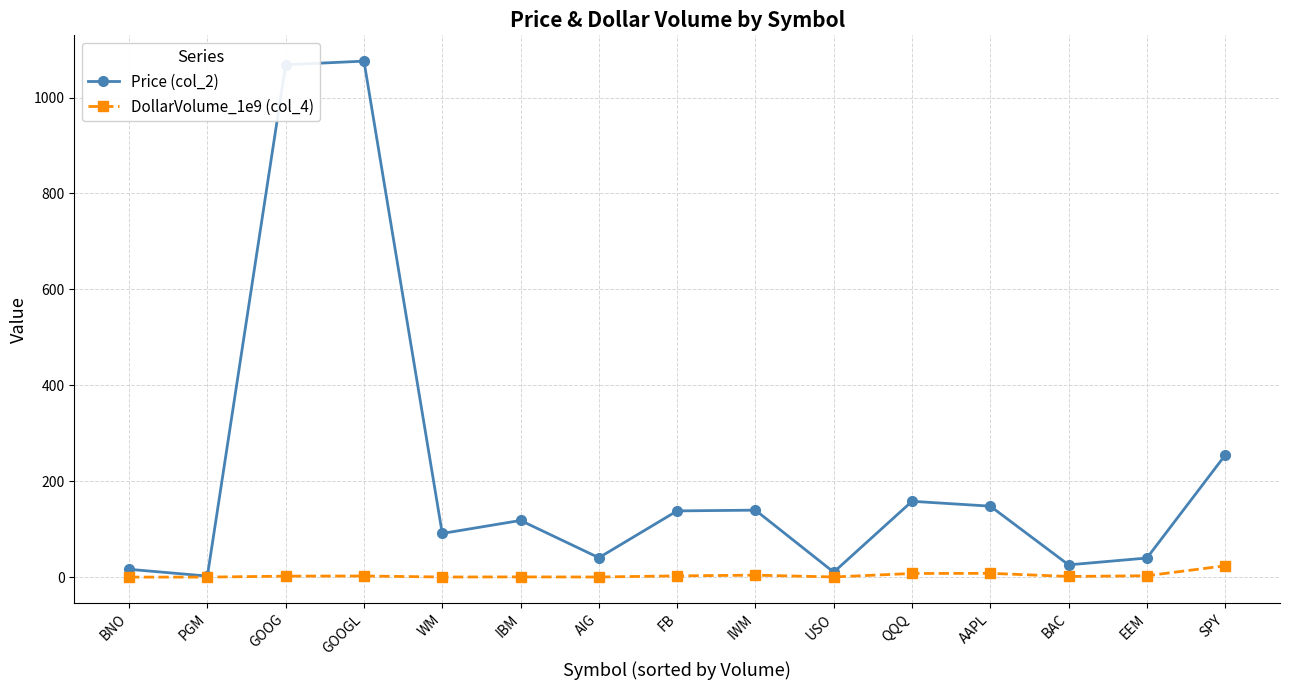

Is the value of DollarVolume_1e9 (col_4) at AIG greater than the value of Price (col_2) at IWM?

No